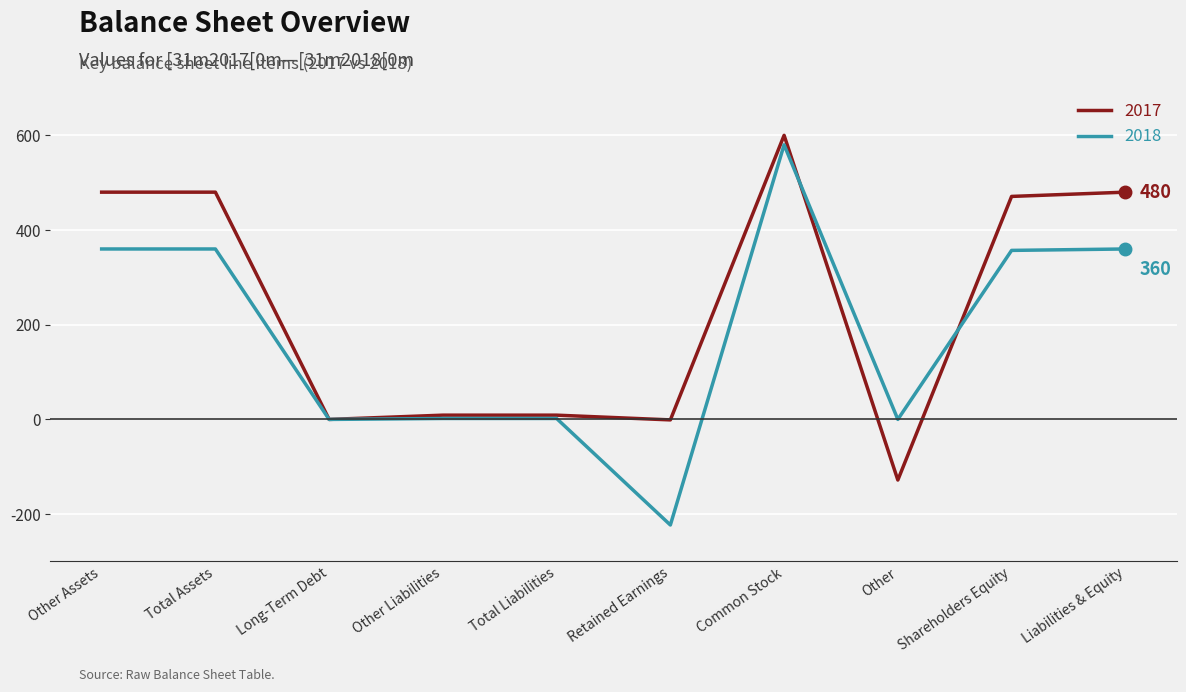

At Liabilities & Equity, list the series in order from smallest to largest.

2018, 2017